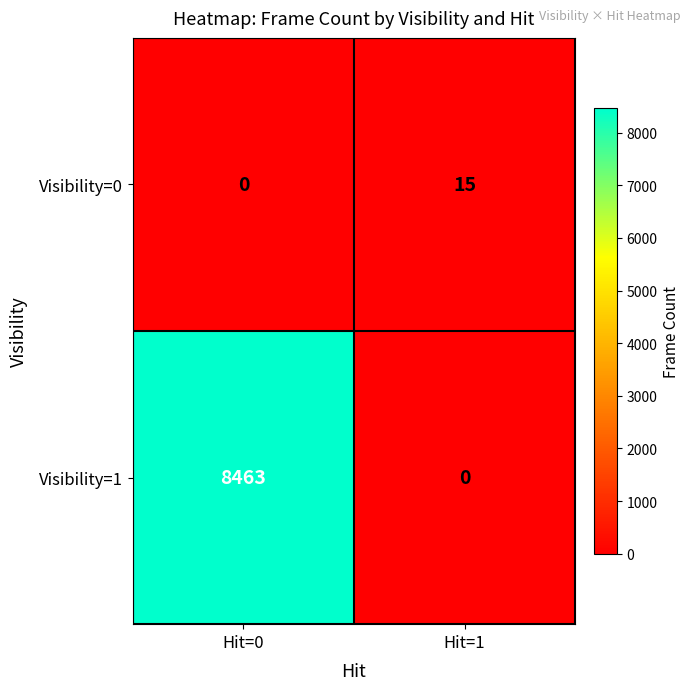

At Hit=0, list the series in order from smallest to largest.

Visibility=0, Visibility=1